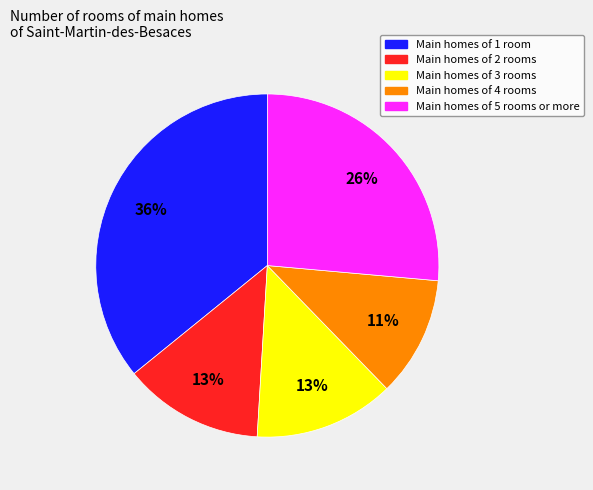

Is there any slice that represents more than half of the pie?

No